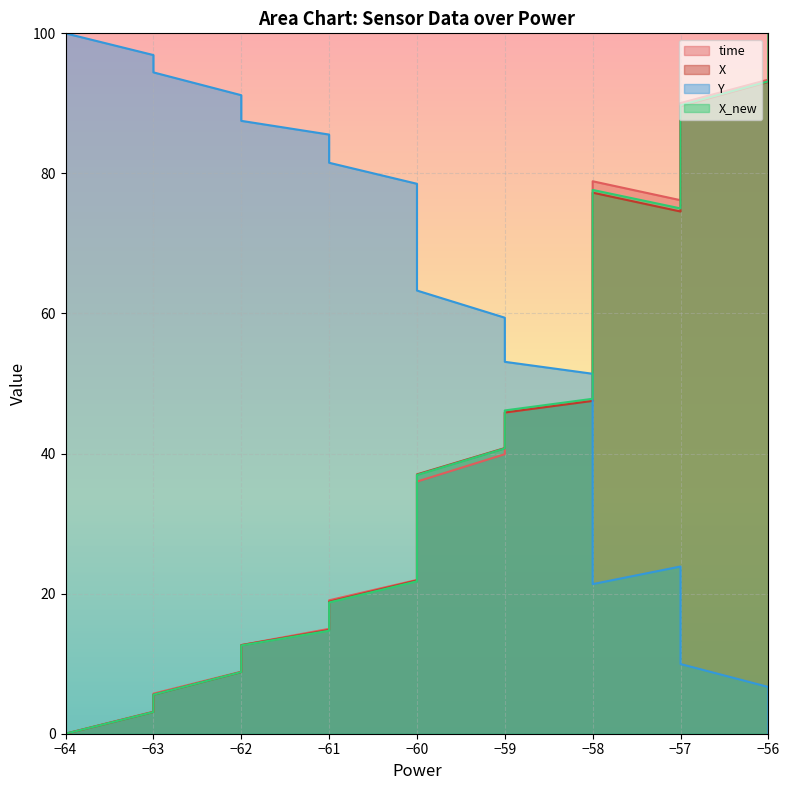

What is the difference between the highest and lowest values at −64?

100.0